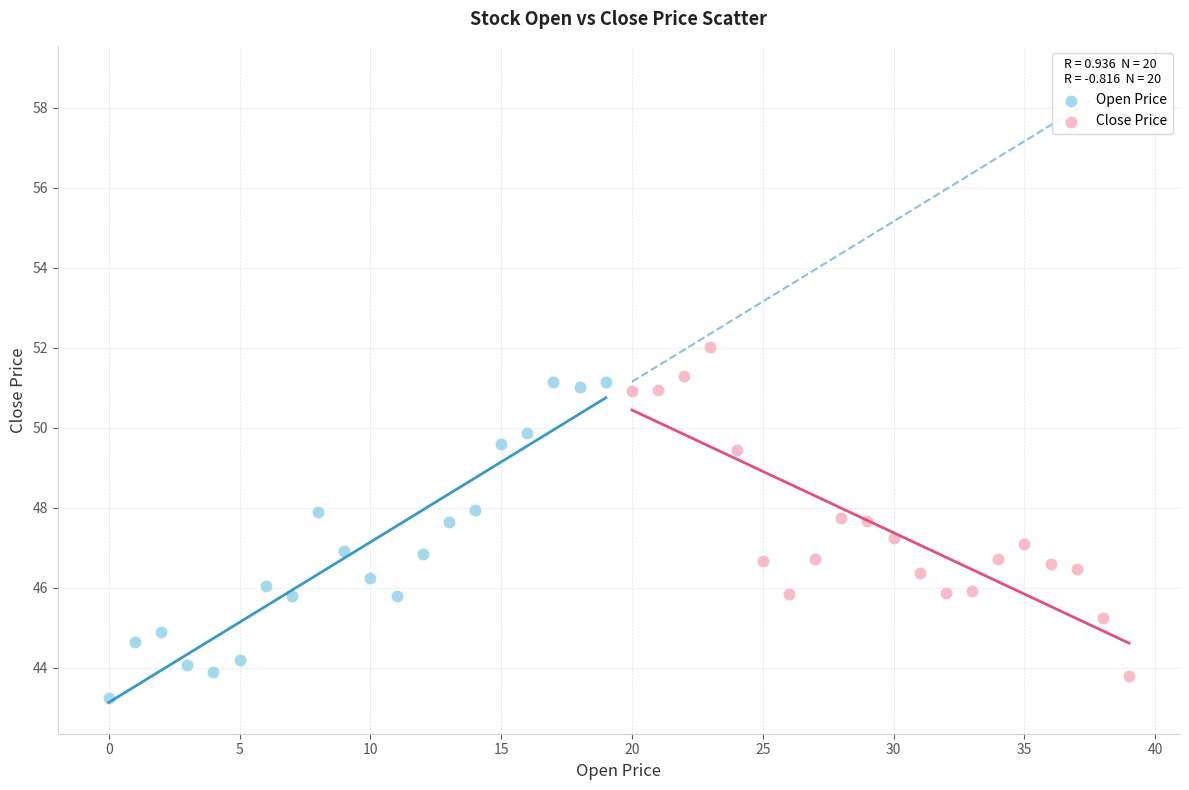

Which series contains the highest Y value?

Close Price